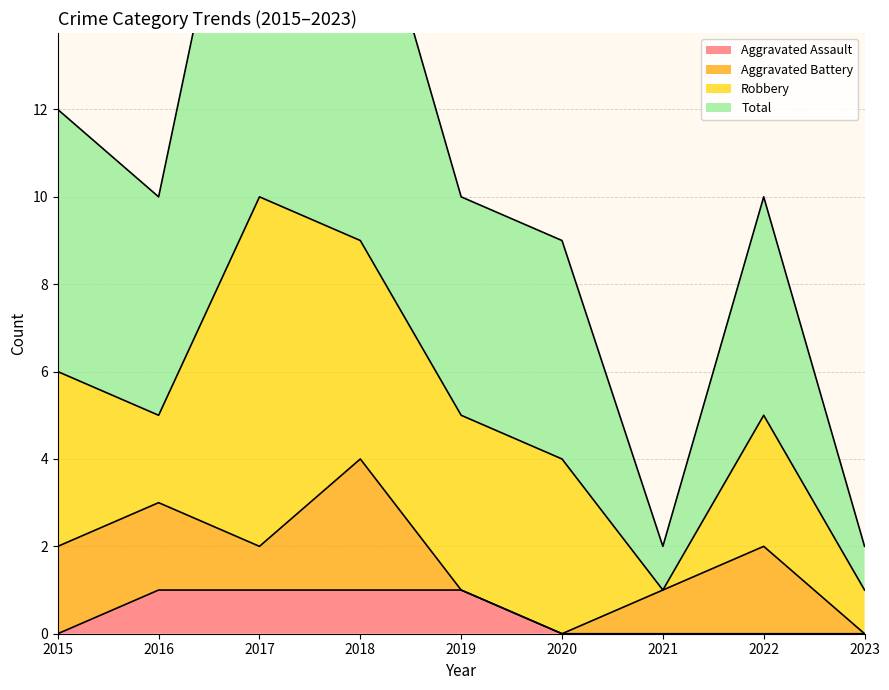

Is it true that Aggravated Assault equals 0 at 2017?

False